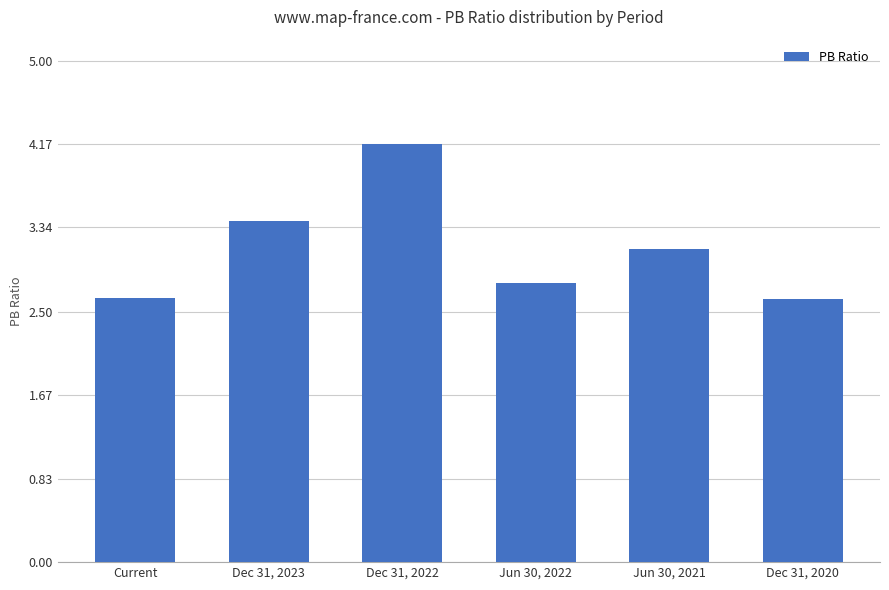

How many bars are there in total?

6